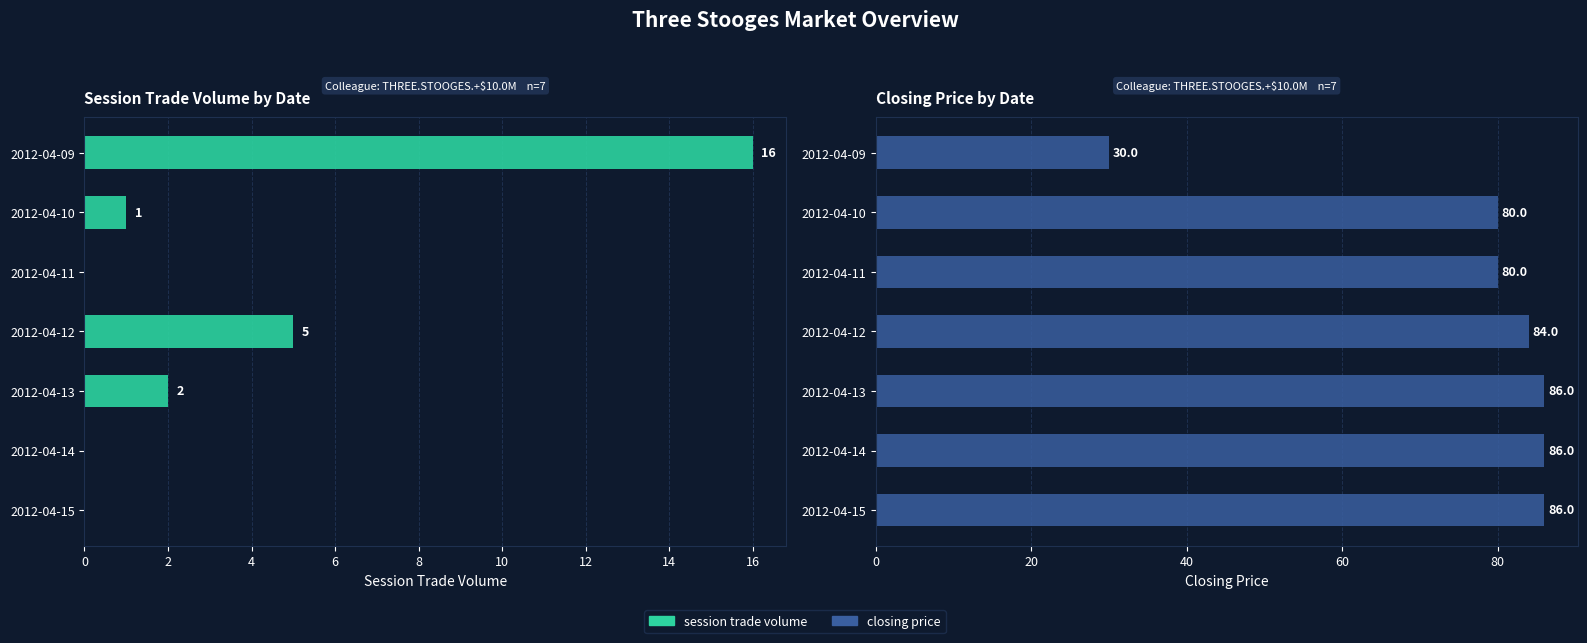

At 2012-04-10, list the series in order from smallest to largest.

session trade volume, closing price